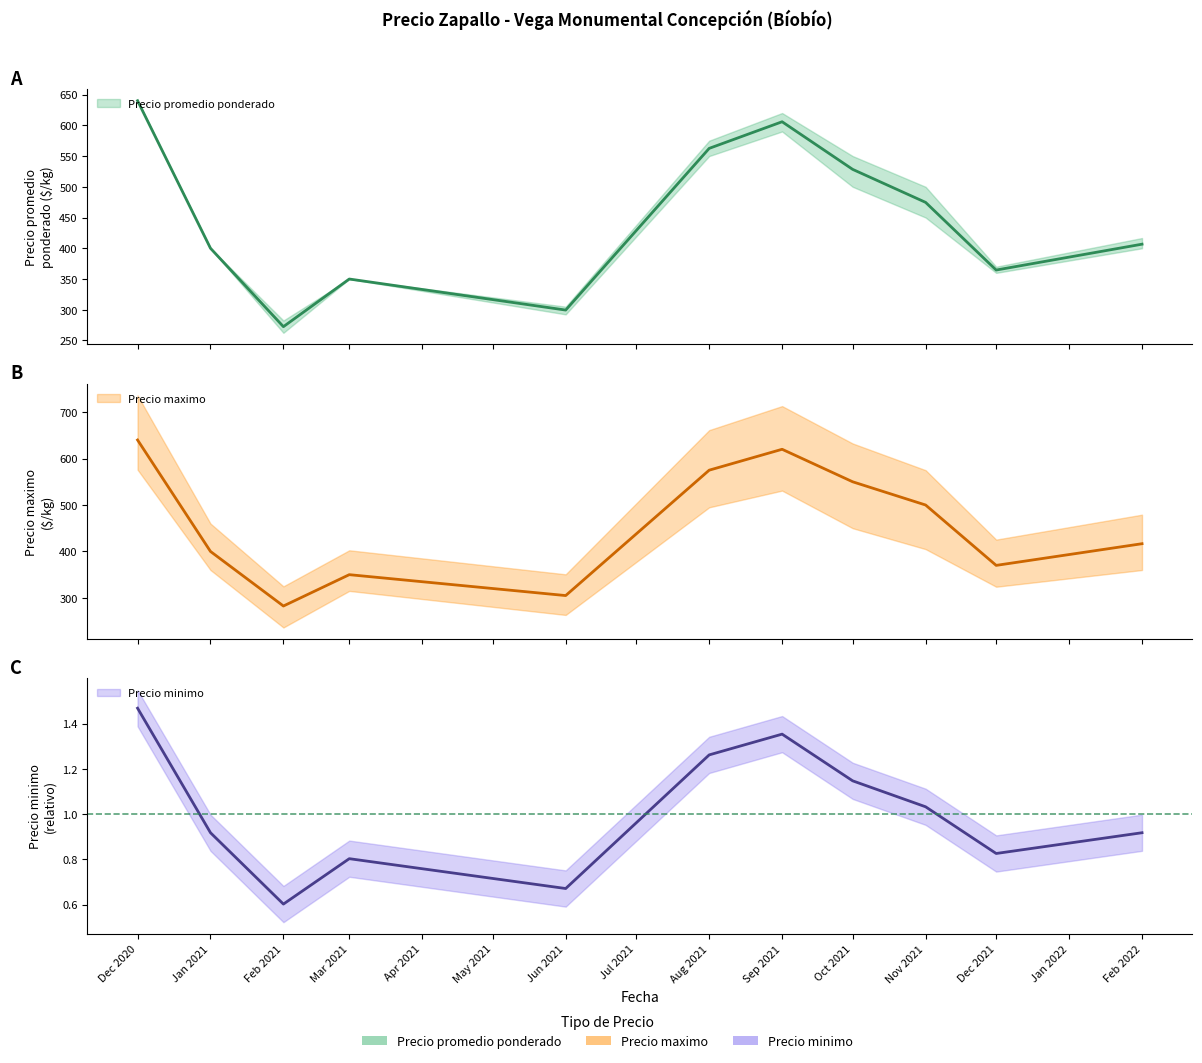

Rank the series at 36 from lowest to highest value.

Precio promedio ponderado, Precio maximo, Precio minimo